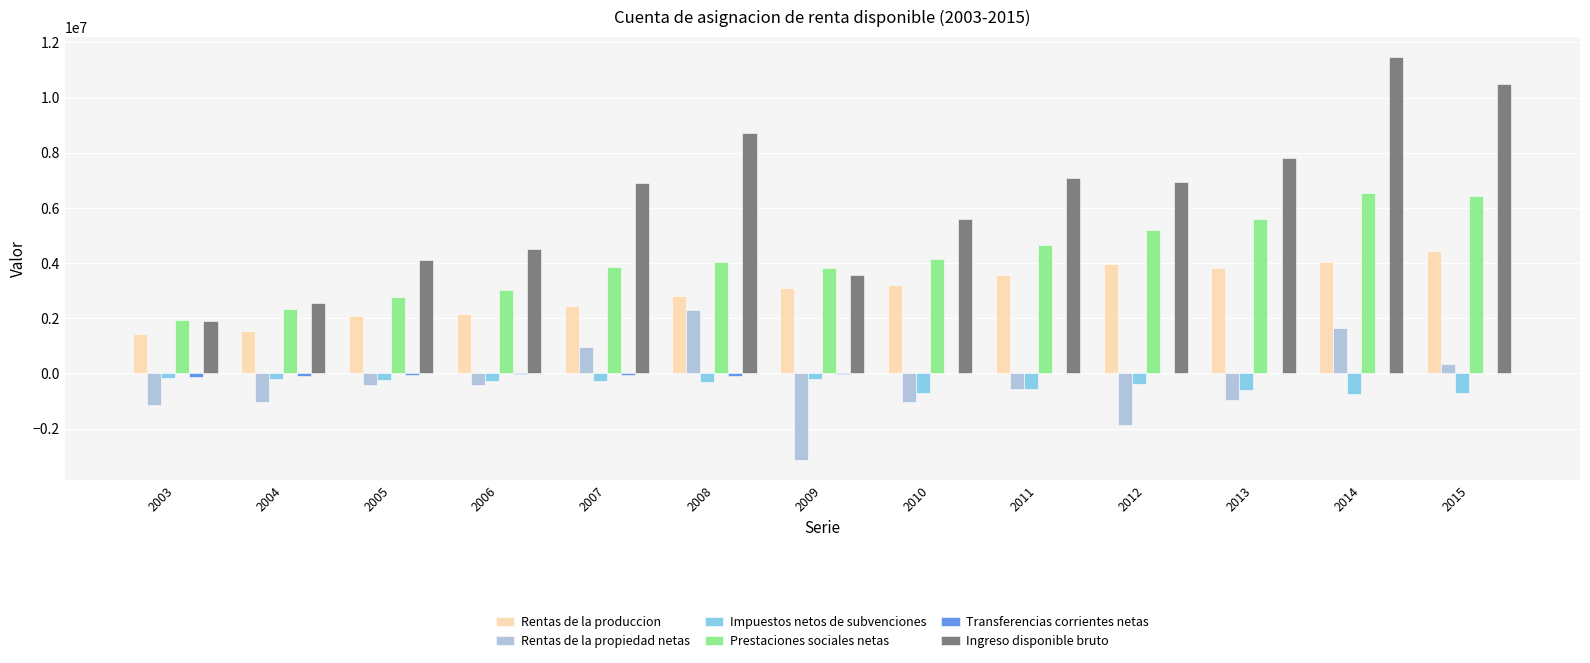

Is it true that Impuestos netos de subvenciones equals -578671 at 2011?

True